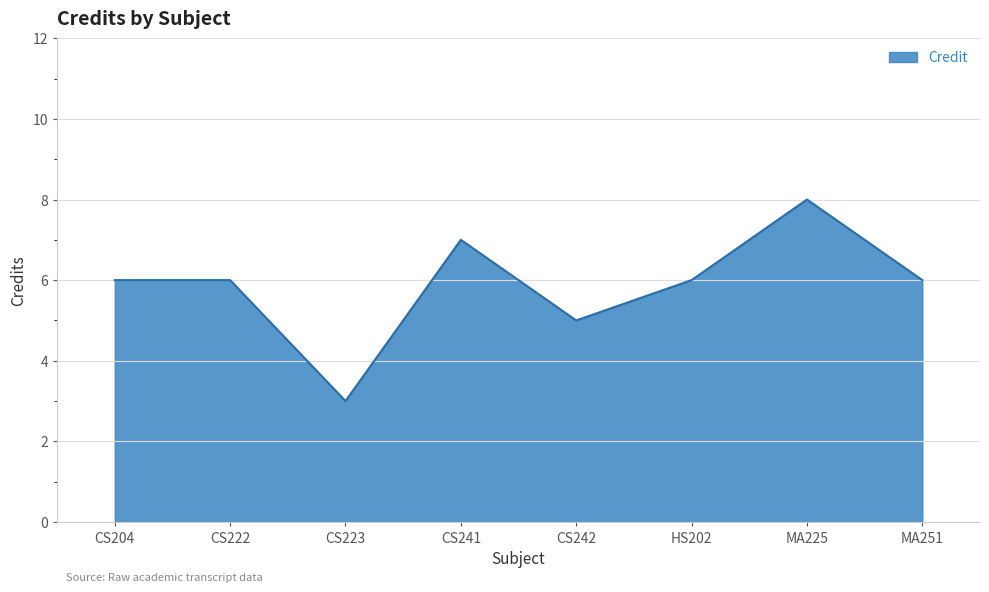

Reading right to left, extract all data points from this chart.

MA251=6	MA225=8	HS202=6	CS242=5	CS241=7	CS223=3	CS222=6	CS204=6